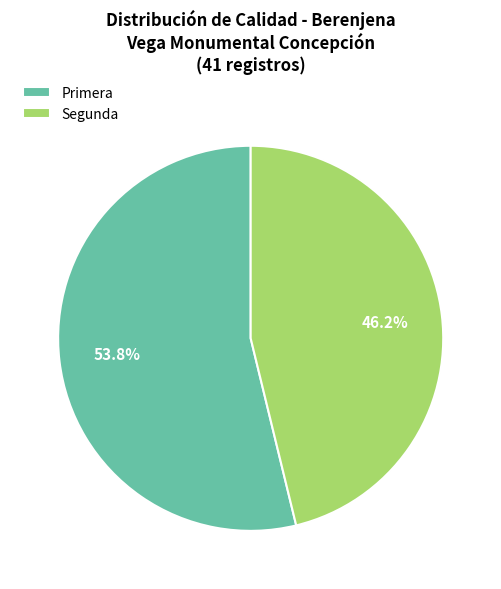

Which slice is the largest?

Primera